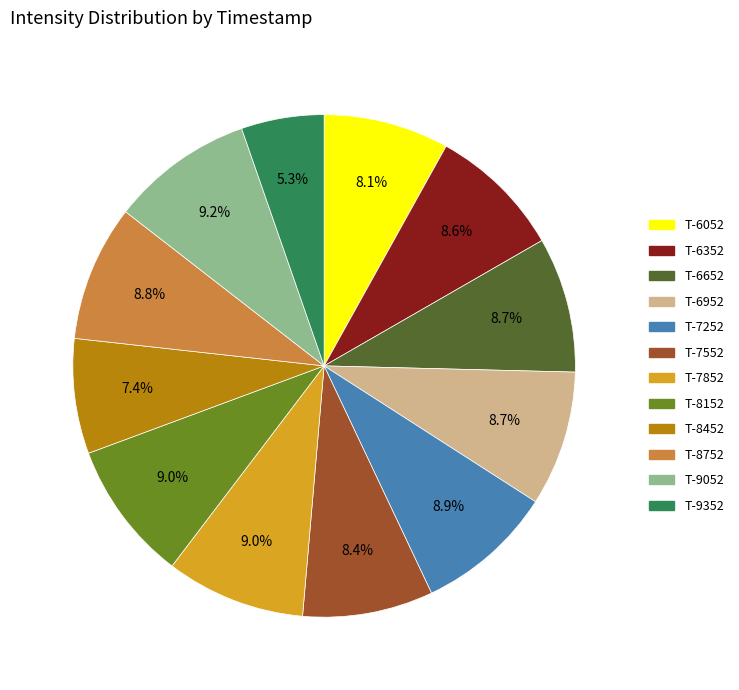

How many segments does this pie chart have?

12